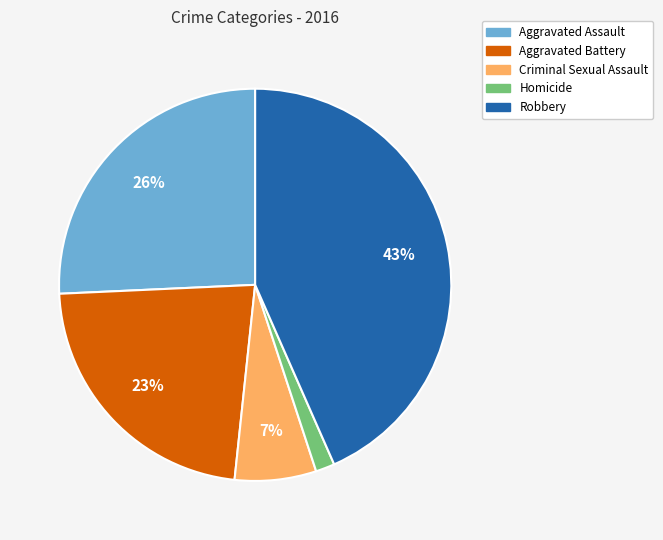

To the nearest percent, what is the average slice percentage?

20%